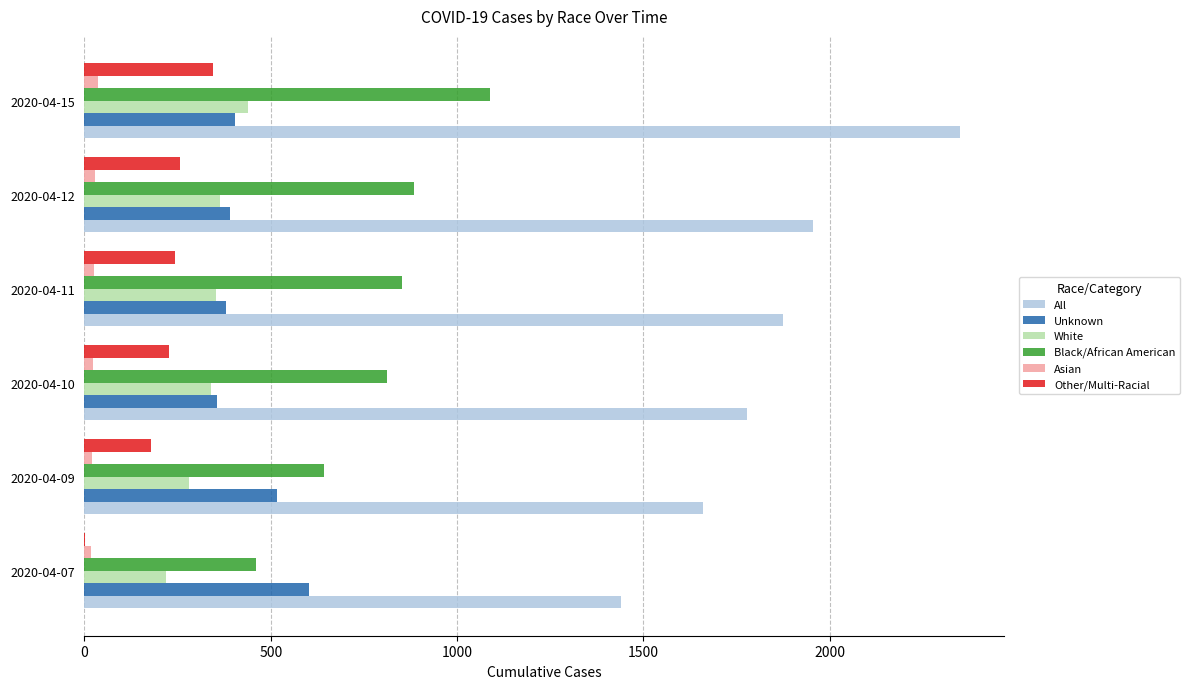

What are all the series names shown in the legend?

All, Unknown, White, Black/African American, Asian, Other/Multi-Racial